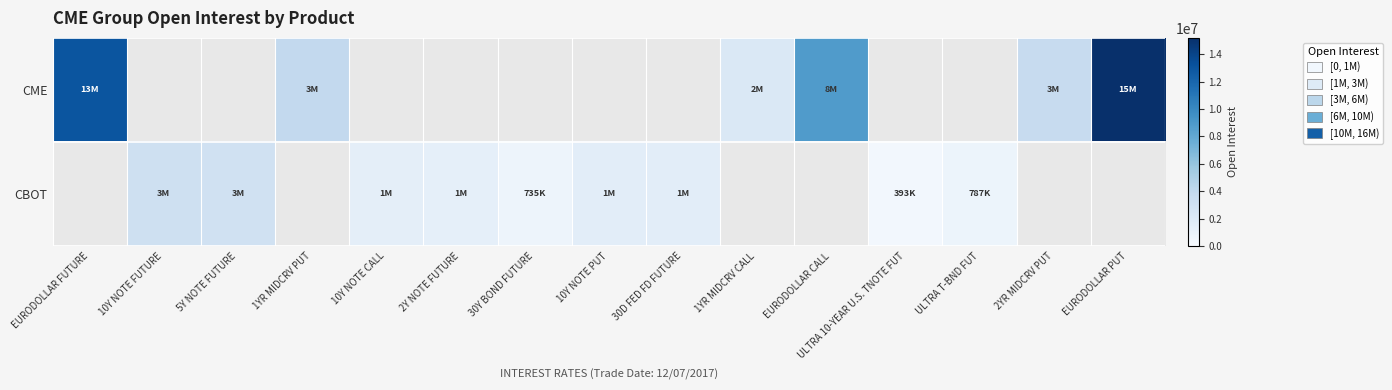

The CME series shows 8787081.0 at EURODOLLAR CALL. True or false?

True